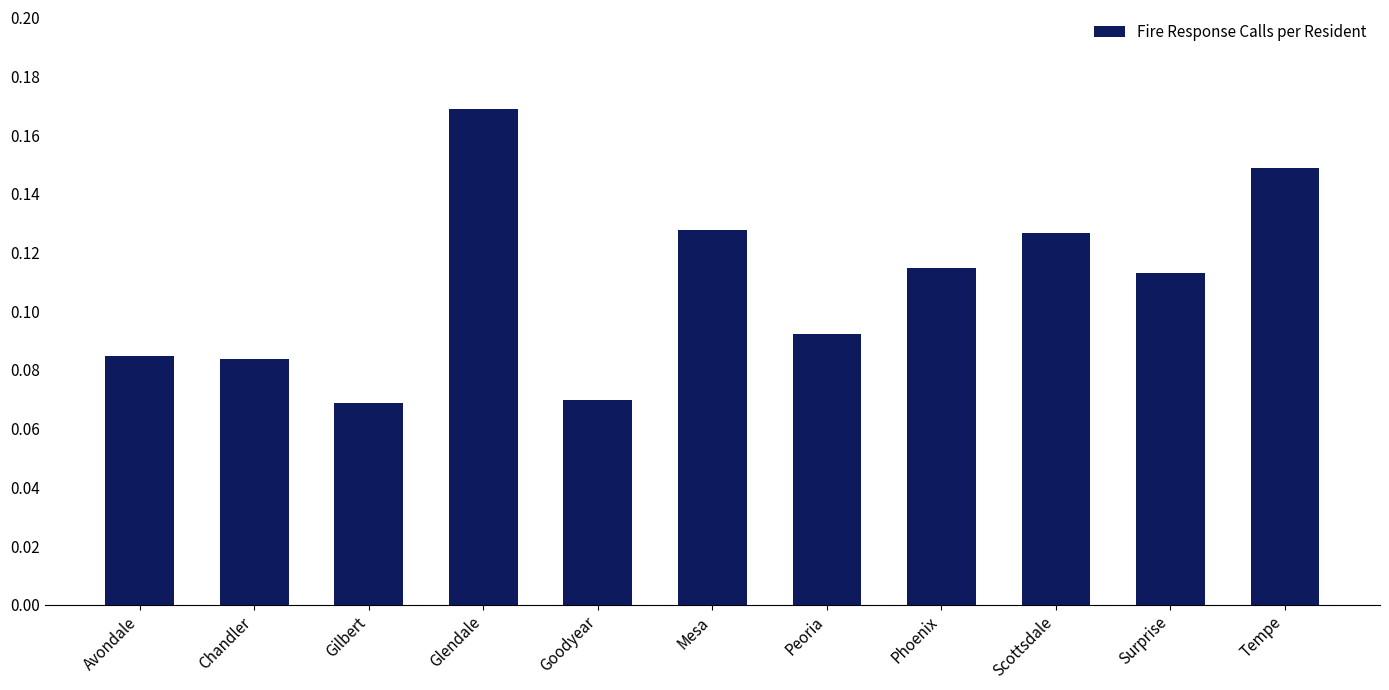

Between Chandler and Tempe, which is larger?

Tempe